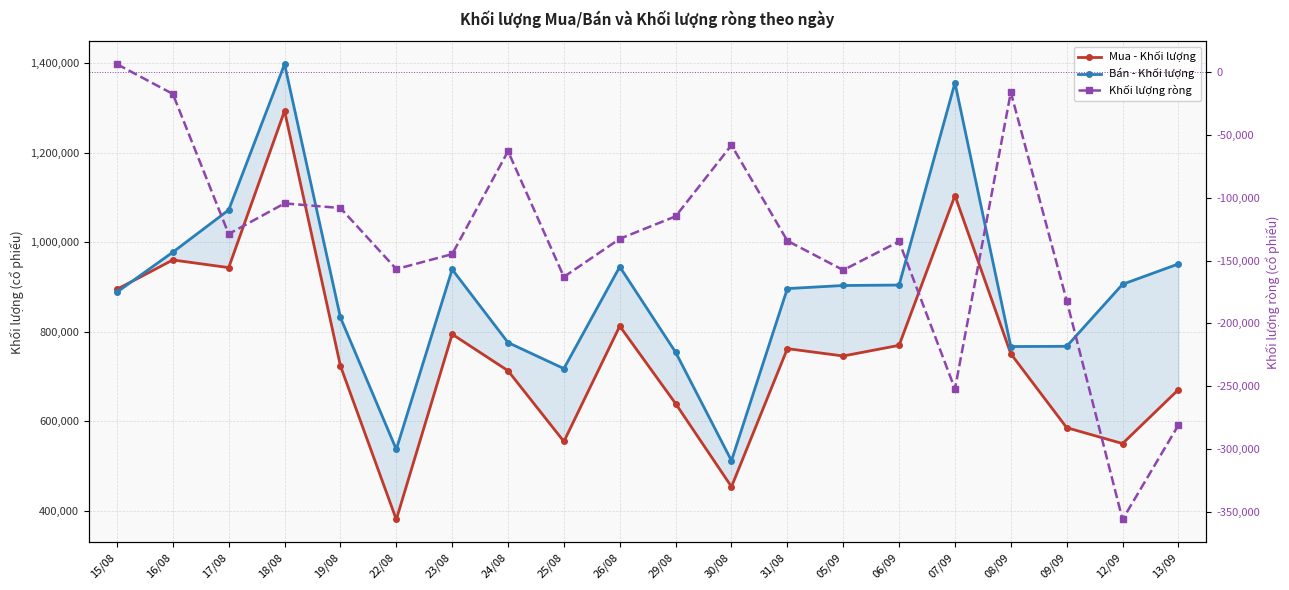

Which series has the largest total across all categories?

Bán - Khối lượng